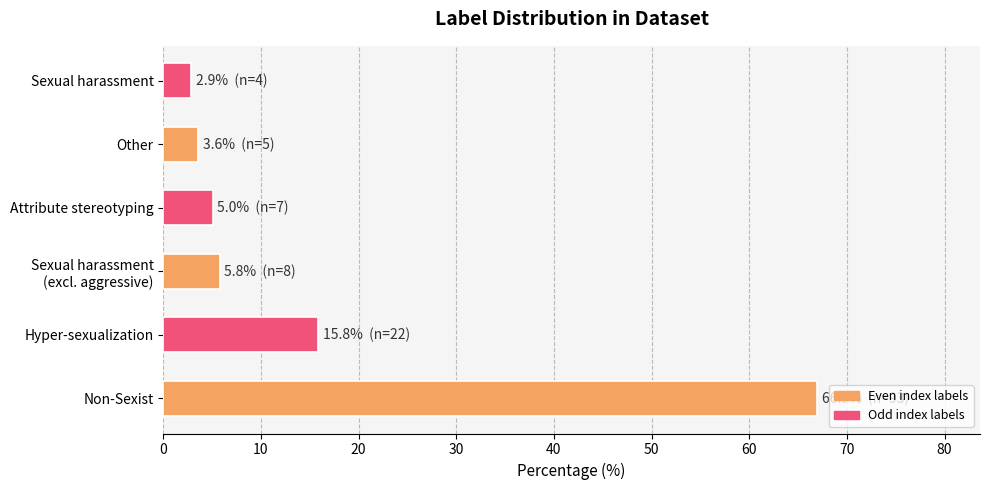

Reading top to bottom, extract all data points from this chart.

2.9	3.6	5.0	5.8	15.8	66.9